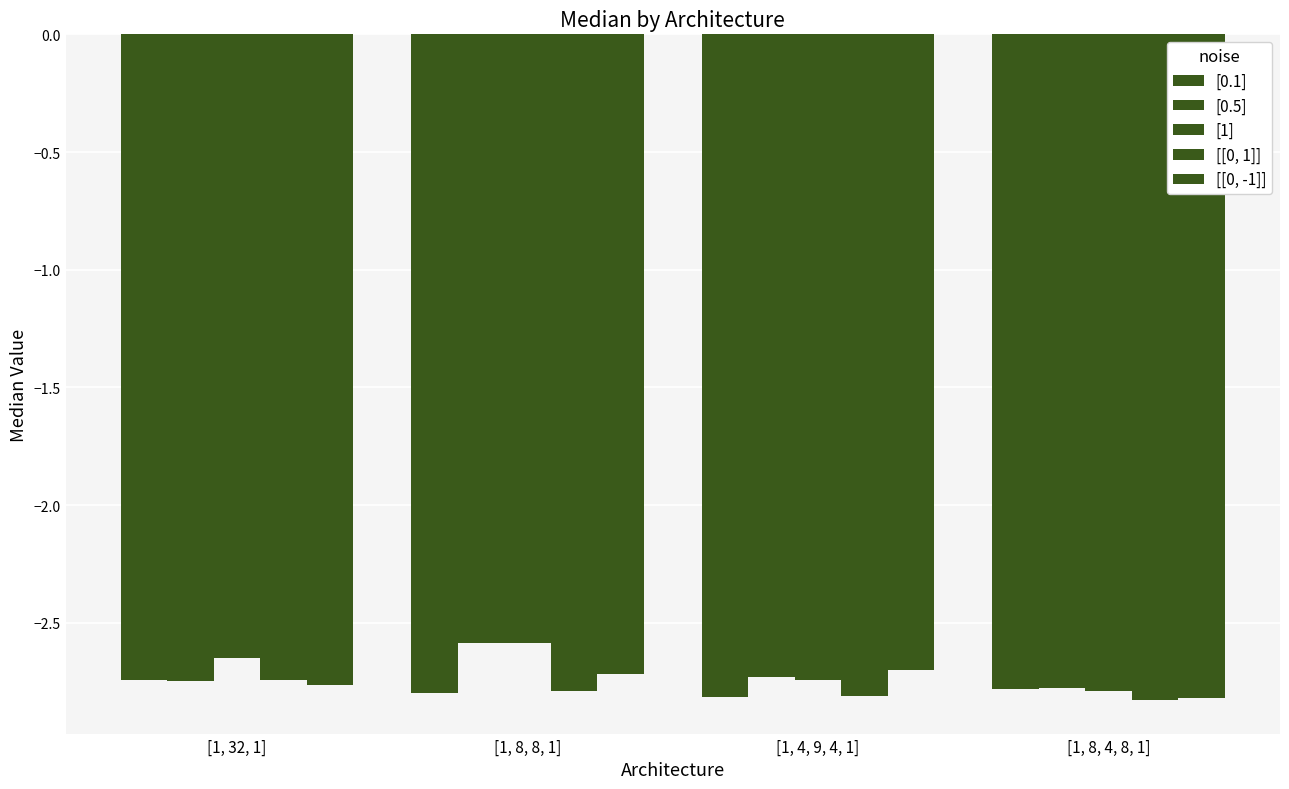

Count the number of data series in this chart.

5